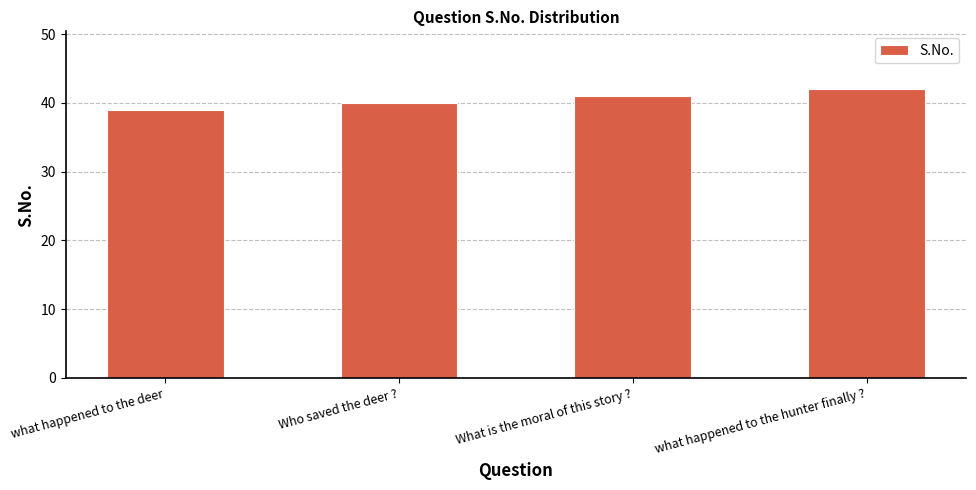

Reading right to left, what are all the values shown in this chart?

what happened to the hunter finally ?=42	What is the moral of this story ?=41	Who saved the deer ?=40	what happened to the deer=39